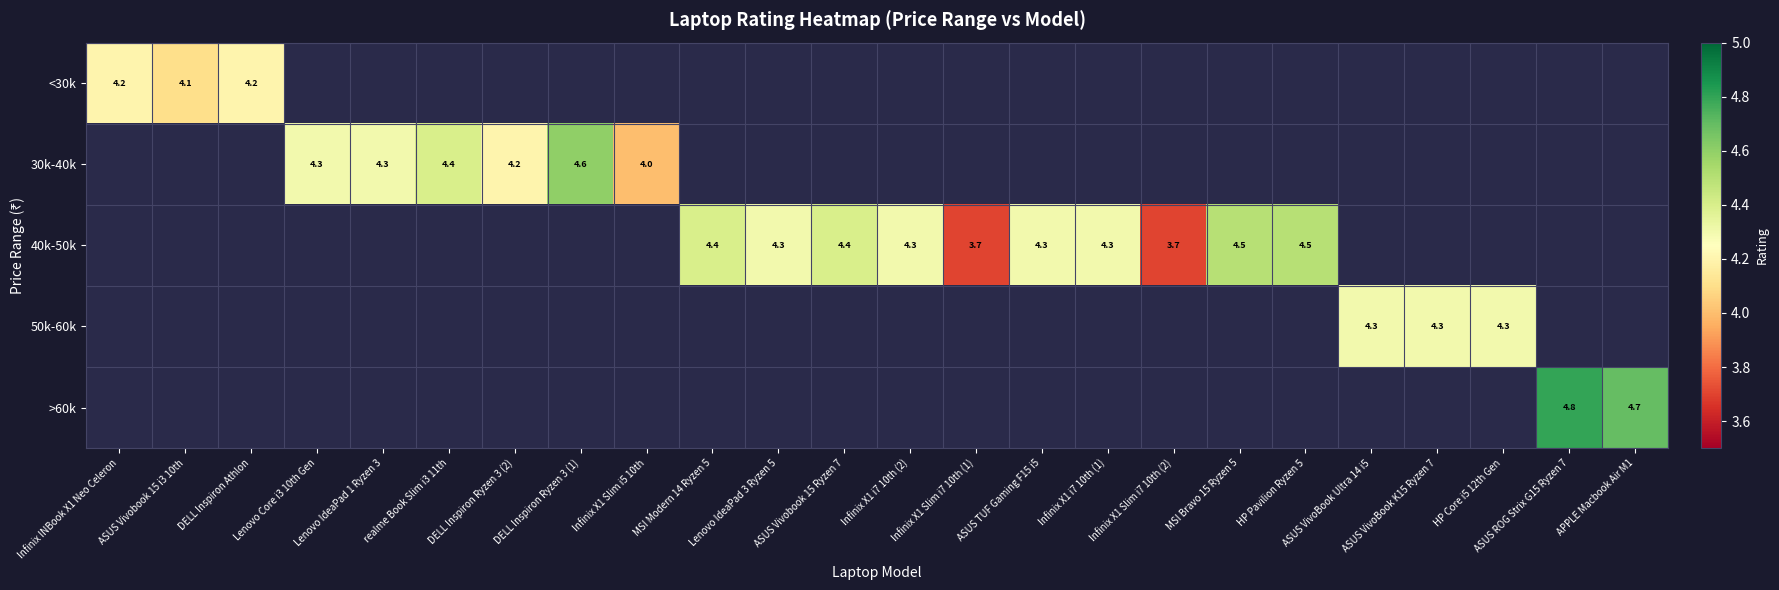

Which category has the lowest value across all series?

Infinix X1 Slim i7 10th (1)